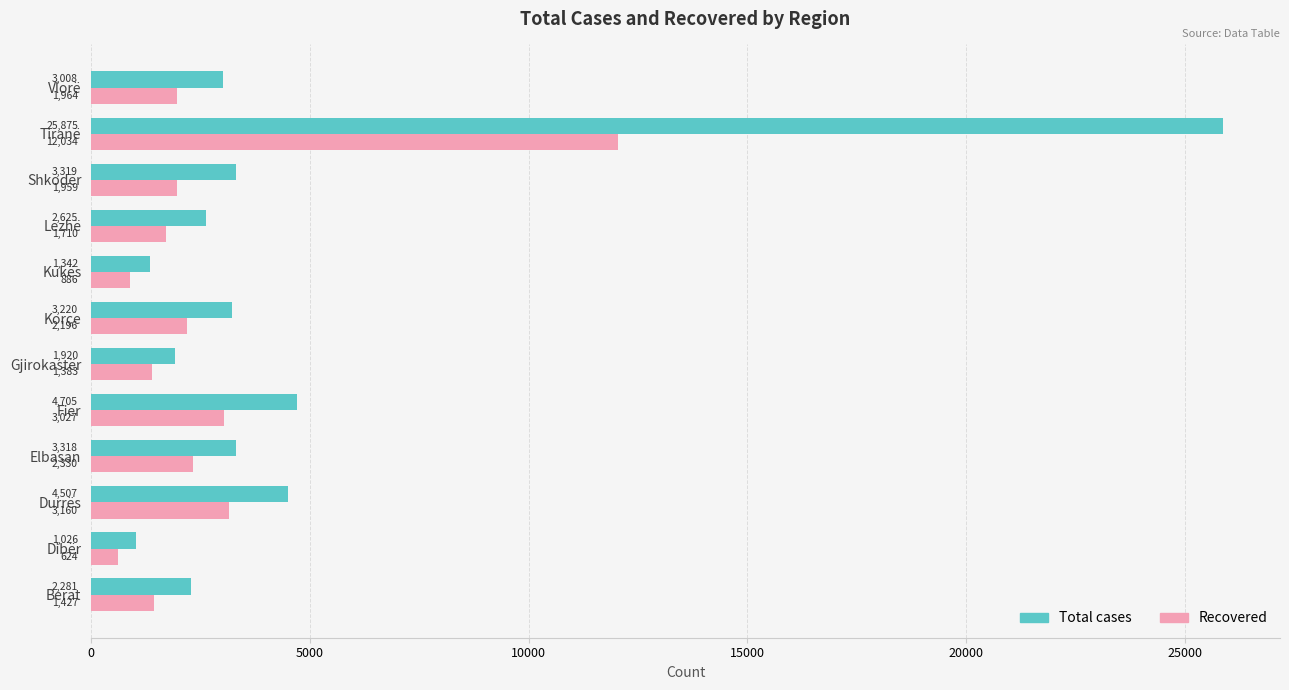

Which series has the largest total across all categories?

Total cases